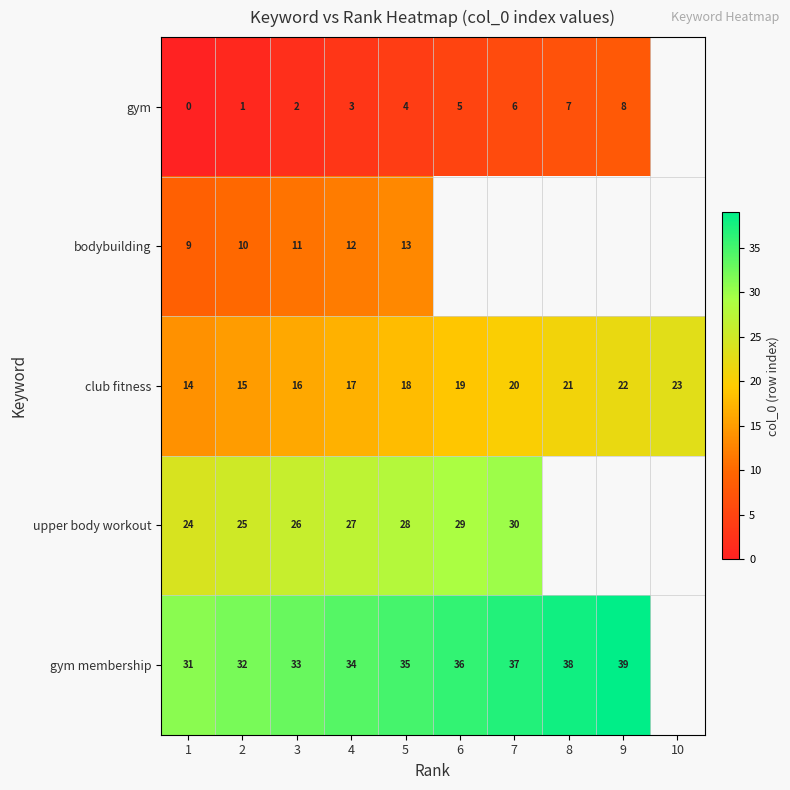

Is it true that gym equals 3 at 4?

True